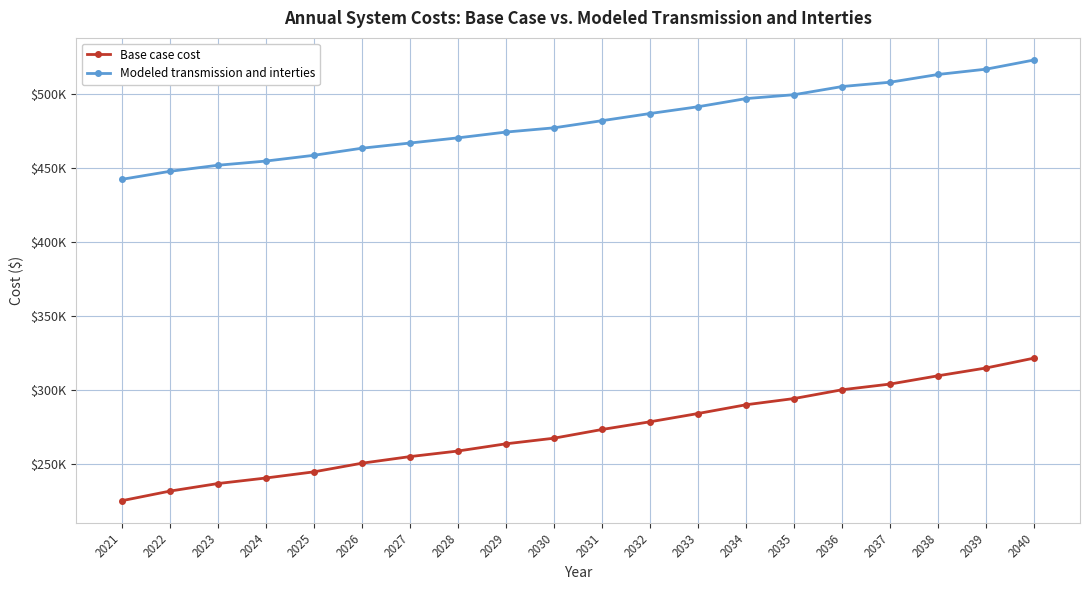

What are all the series names shown in the legend?

Base case cost, Modeled transmission and interties